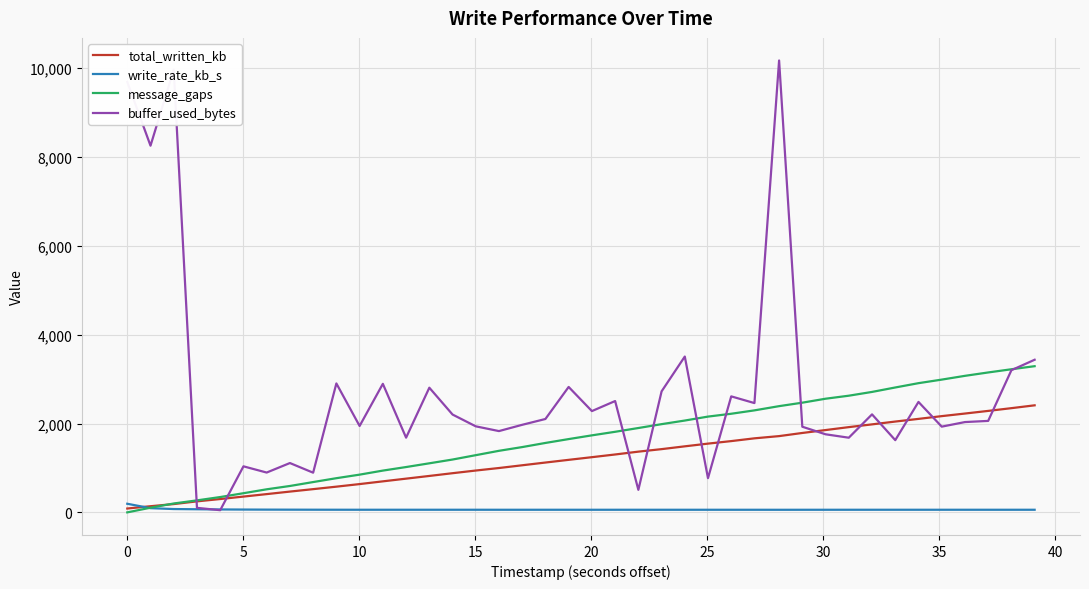

What is the highest value of the buffer_used_bytes series?

10169.0